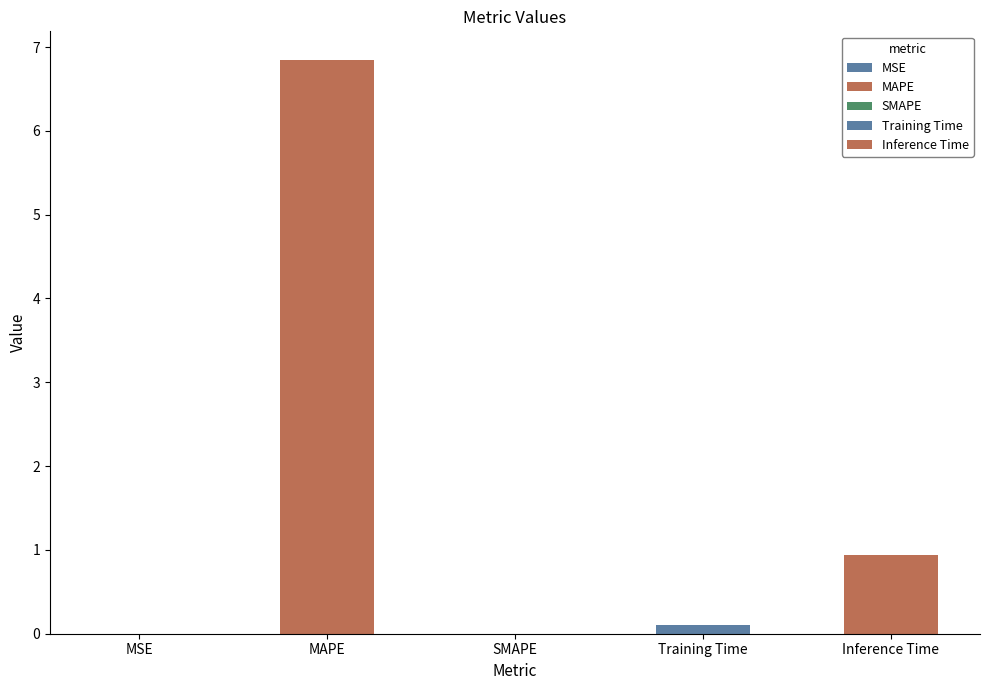

Which has a higher value, Training Time or SMAPE?

Training Time